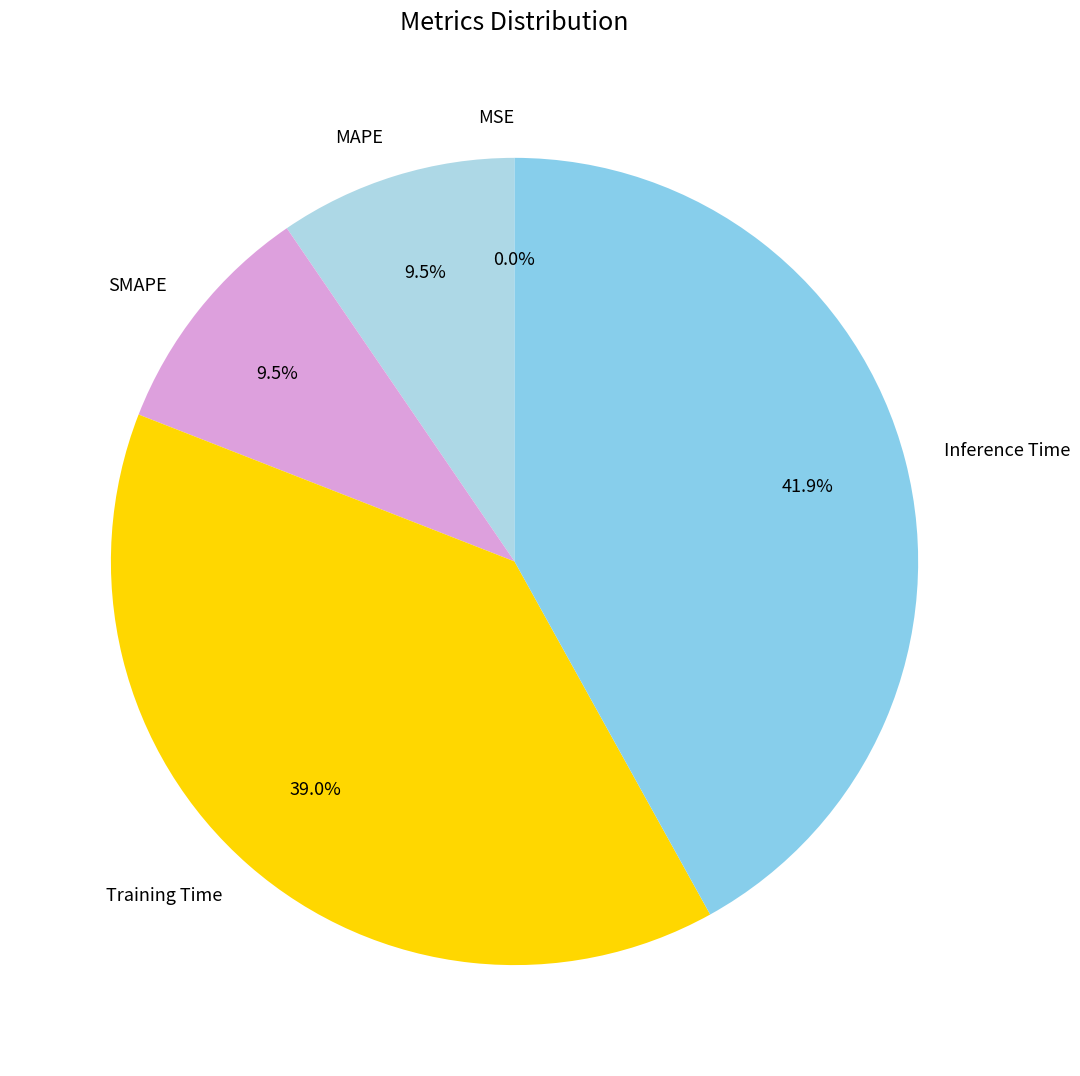

To the nearest percent, what portion does Inference Time represent?

42%